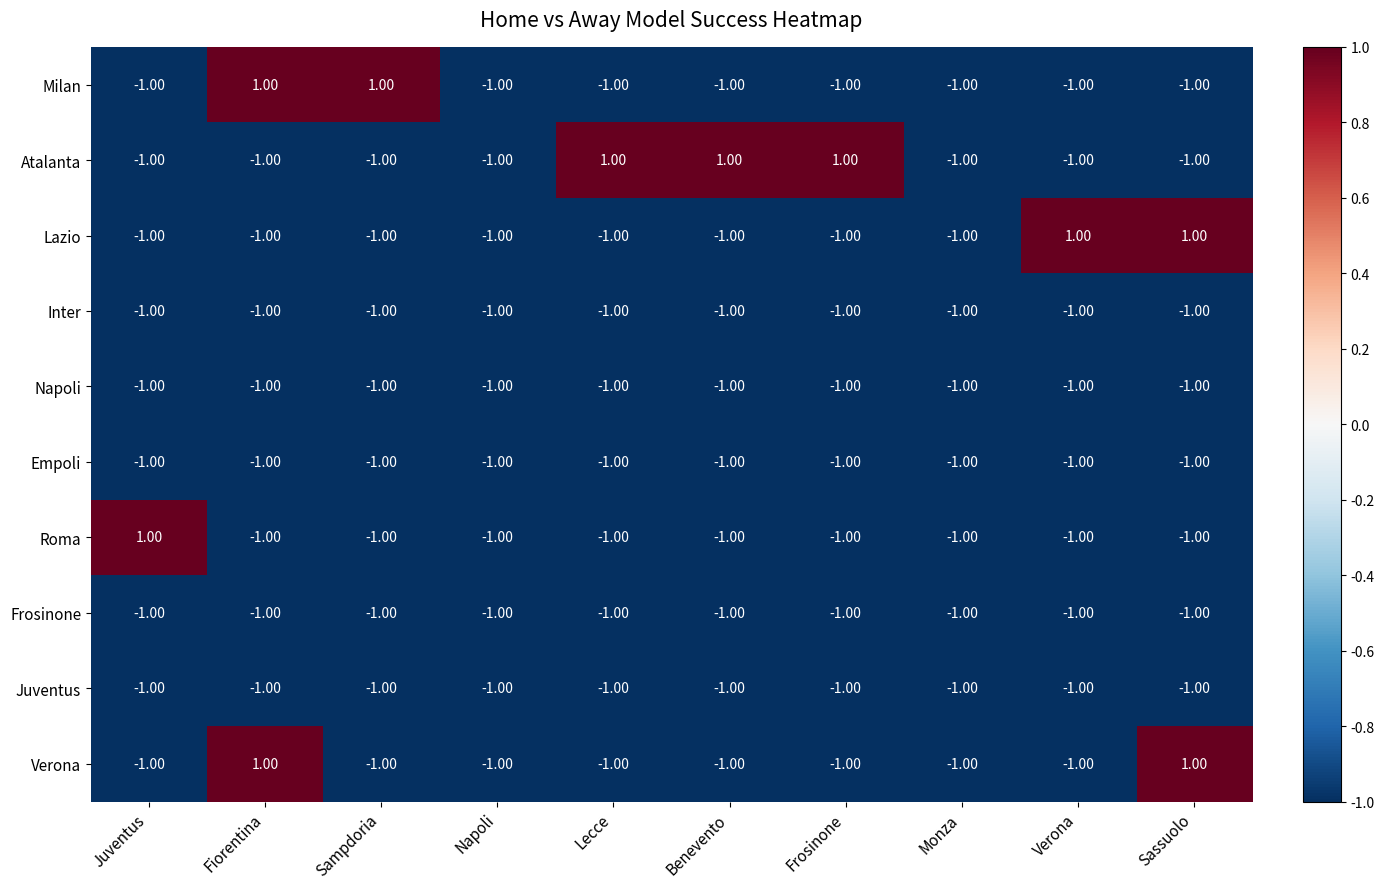

Where is Inter nearest to the value -1?

Juventus